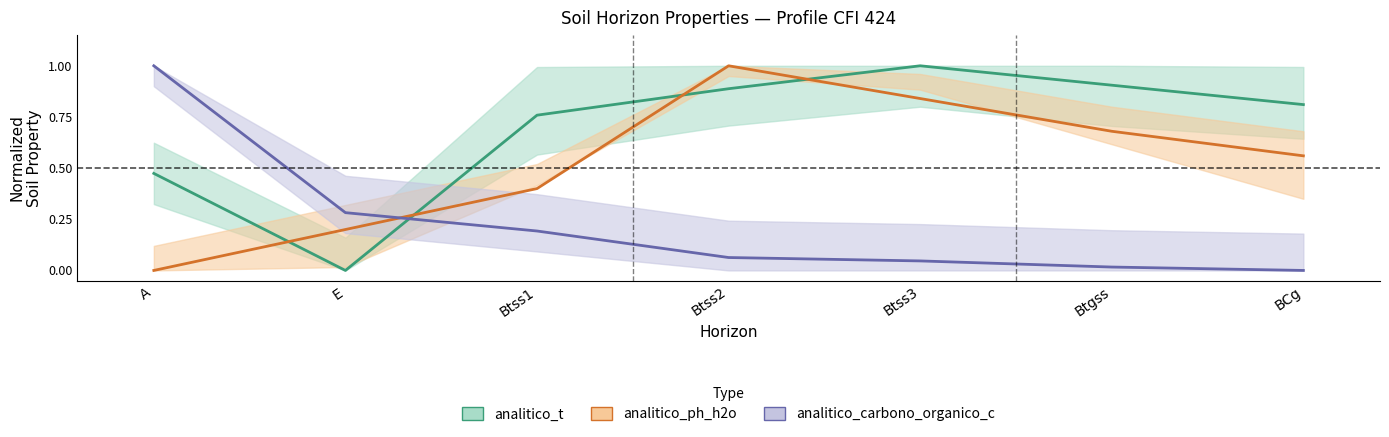

Reading left to right, list all the values displayed in this chart.

analitico_t: A=0.5	E=0.0	Btss1=0.8	Btss2=0.9	Btss3=1.0	Btgss=0.9	BCg=0.8
analitico_ph_h2o: A=0.0	E=0.2	Btss1=0.4	Btss2=1.0	Btss3=0.8	Btgss=0.7	BCg=0.6
analitico_carbono_organico_c: A=1.0	E=0.3	Btss1=0.2	Btss2=0.1	Btss3=0.0	Btgss=0.0	BCg=0.0